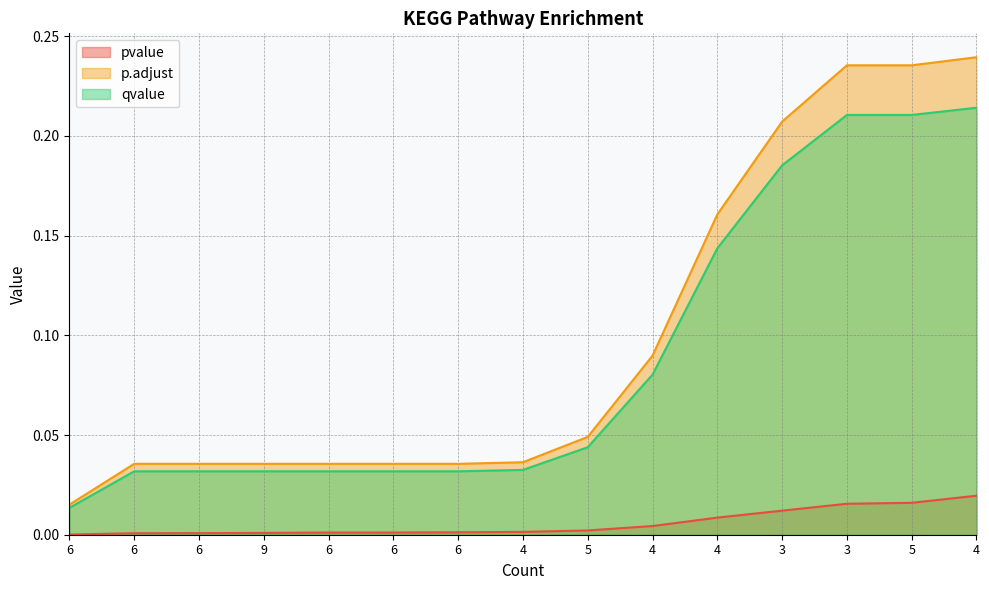

Reading left to right, extract all data points from this chart.

pvalue: 0.0	0.0	0.0	0.0	0.0	0.0	0.0	0.0	0.0	0.0	0.0	0.0	0.0	0.0	0.0
p.adjust: 0.0	0.0	0.0	0.0	0.0	0.0	0.0	0.0	0.0	0.1	0.2	0.2	0.2	0.2	0.2
qvalue: 0.0	0.0	0.0	0.0	0.0	0.0	0.0	0.0	0.0	0.1	0.1	0.2	0.2	0.2	0.2